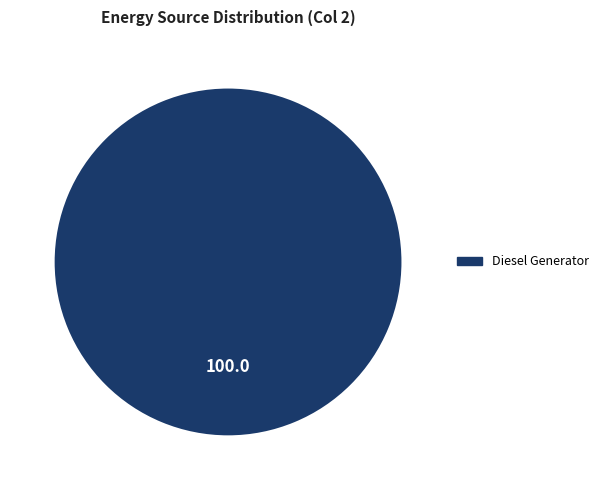

True or false: Diesel Generator accounts for 100% of the total.

True